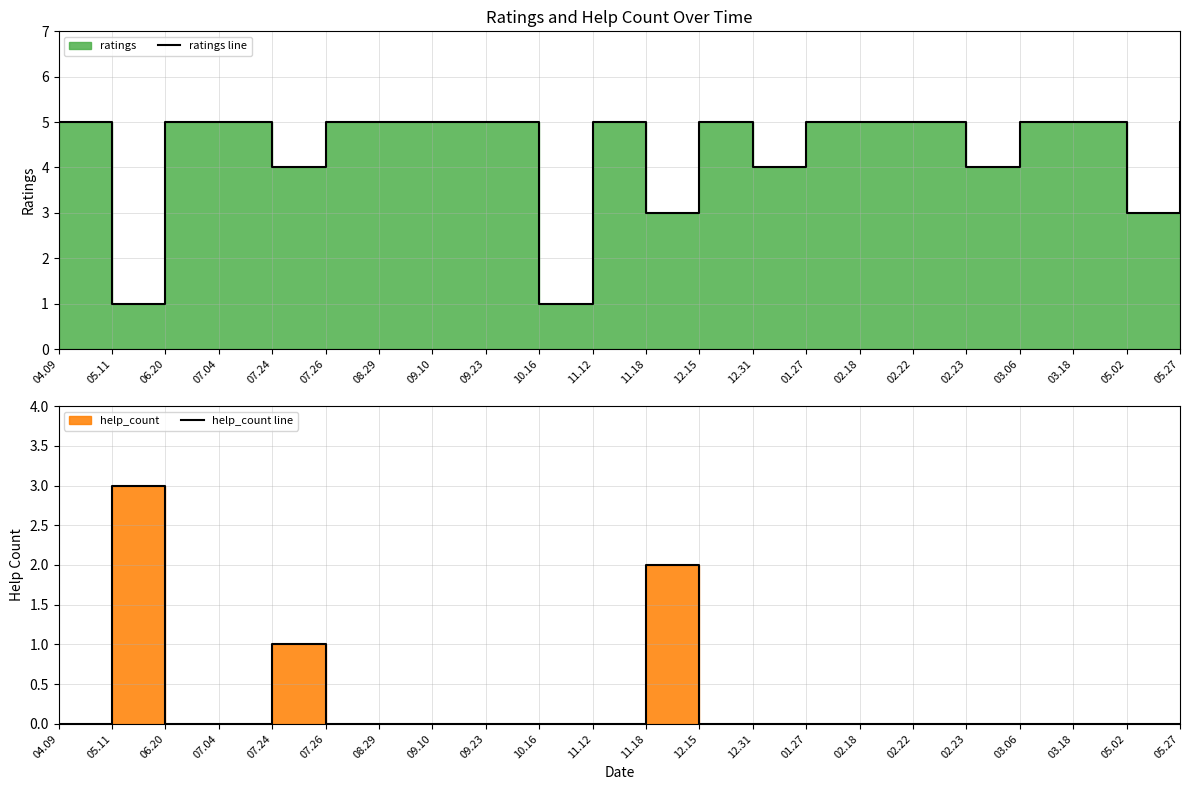

At how many categories does at least one series exceed 0?

22